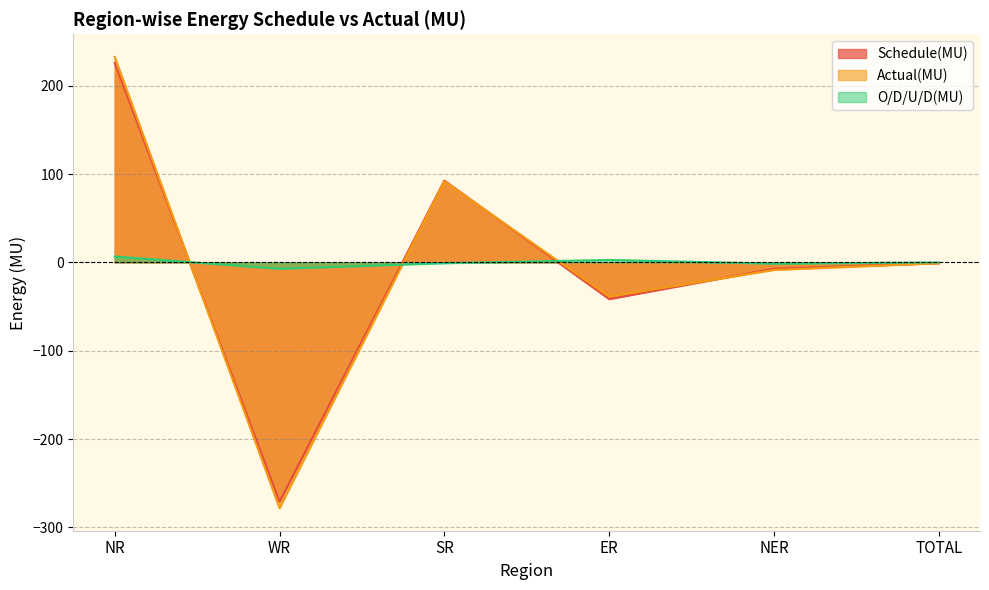

How many lines are shown in the chart?

3